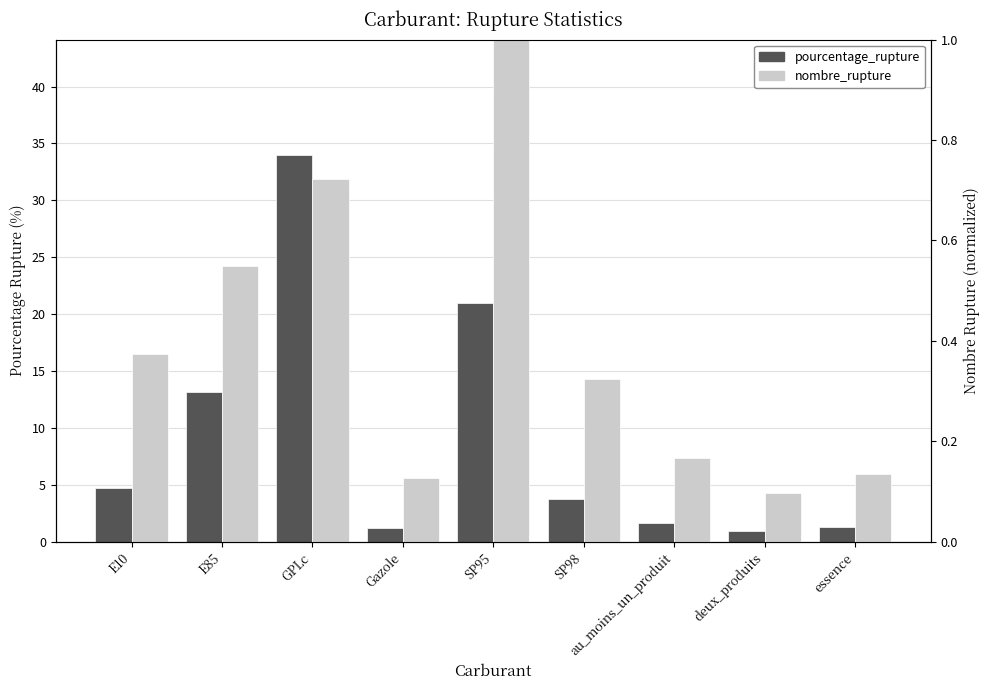

At which label does nombre_rupture reach its peak?

SP95